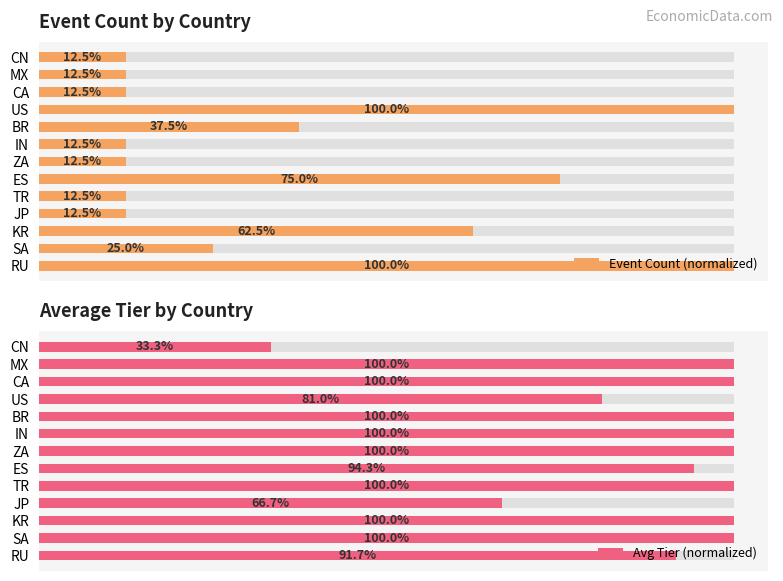

What is the difference between the highest and lowest values at JP?

54.2